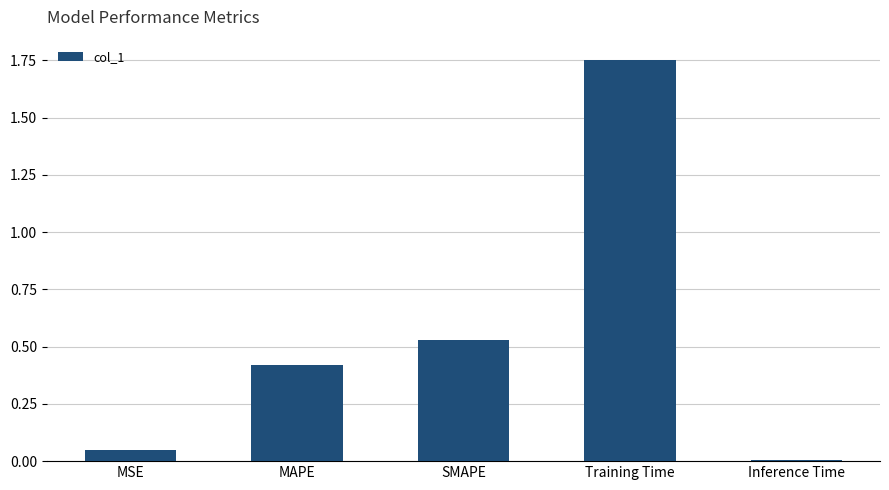

Rank the categories by value from highest to lowest.

Training Time, SMAPE, MAPE, MSE, Inference Time